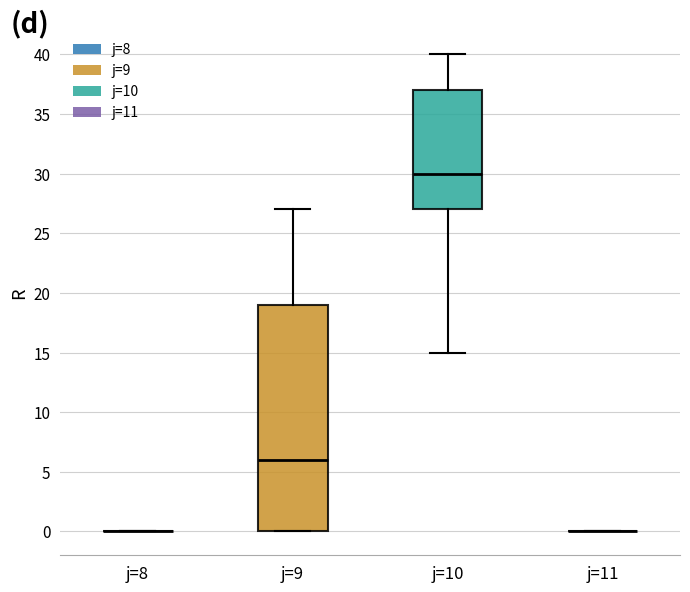

Reading left to right, transcribe this box plot: for each box, give where its median line is, the range the box spans, and where its two whiskers end, as read against the y-axis. The values are not printed on the chart, so give them approximately, as read against the axis.

j=8: box collapsed to a line at 0, whiskers 0 to 0
j=9: median 6, box 0 to 19, whiskers 0 to 27
j=10: median 30, box 27 to 37, whiskers 15 to 40
j=11: box collapsed to a line at 0, whiskers 0 to 0